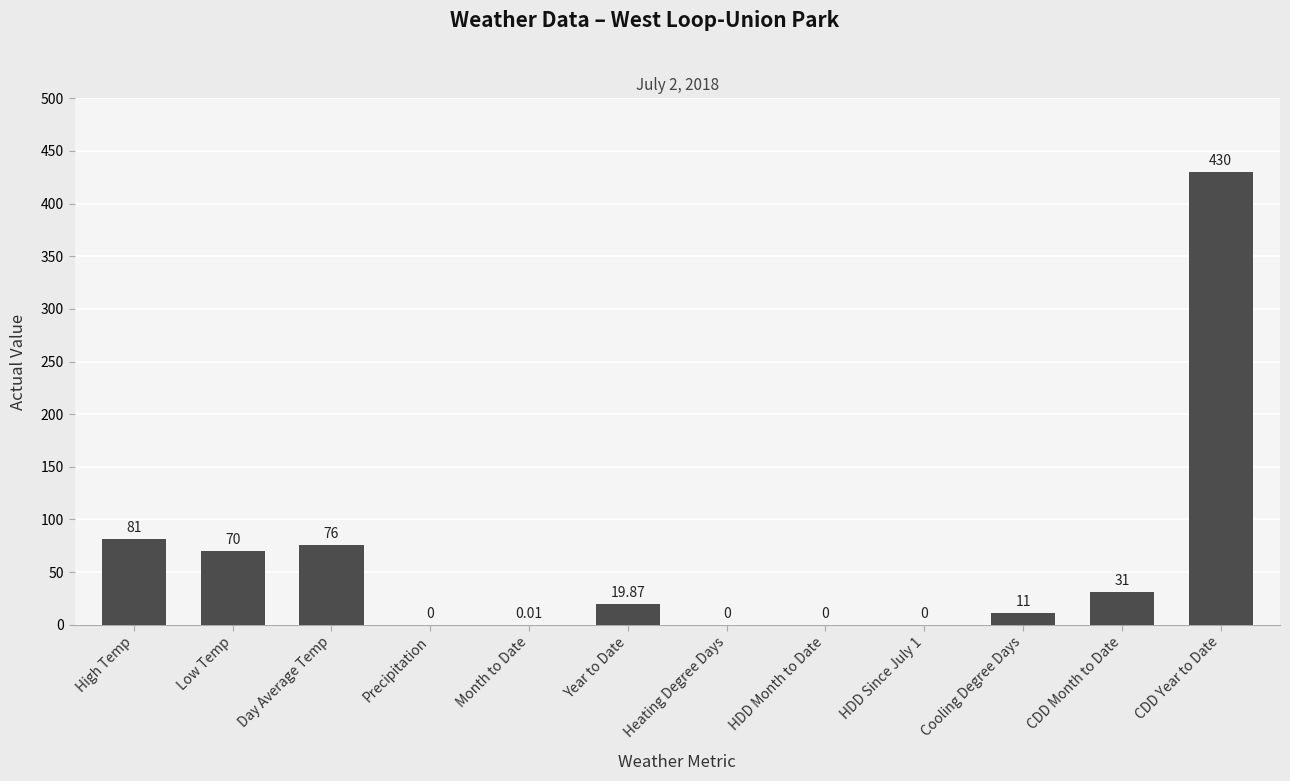

Which category has the highest value across all series?

CDD Year to Date